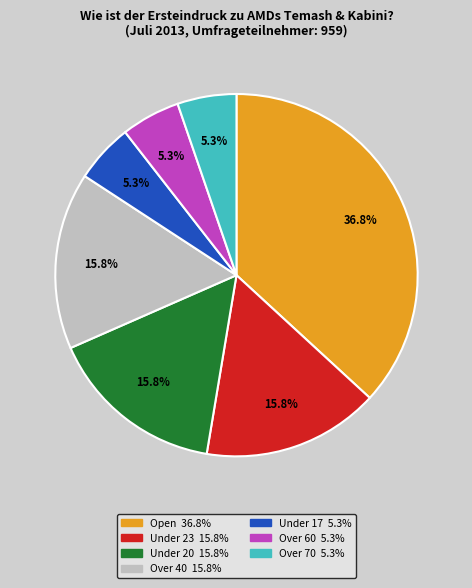

What percentage is the Under 17 slice, to the nearest percent?

5%